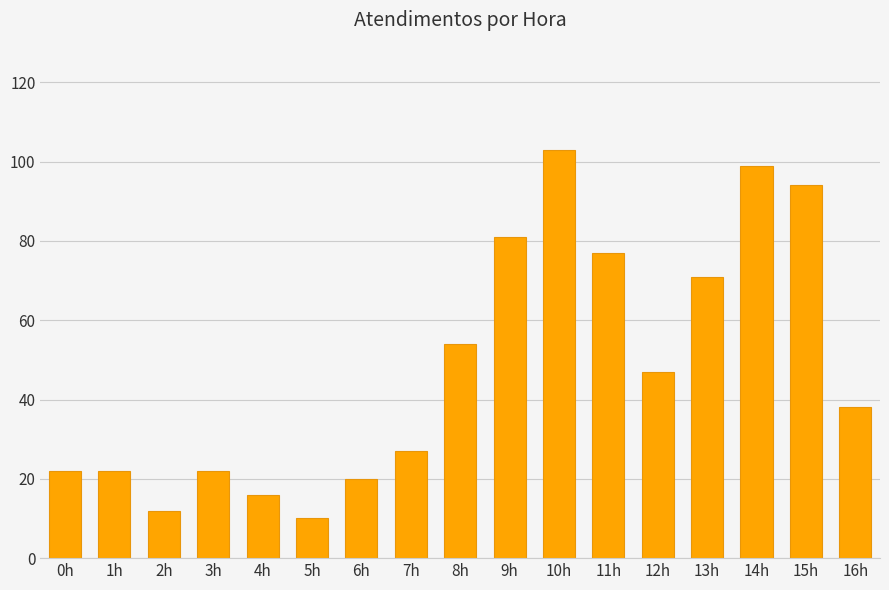

How many bars are there in total?

17